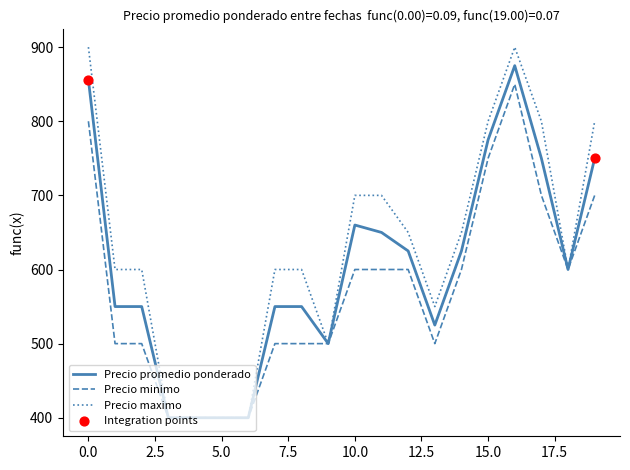

Which series has the largest total across all categories?

Precio maximo